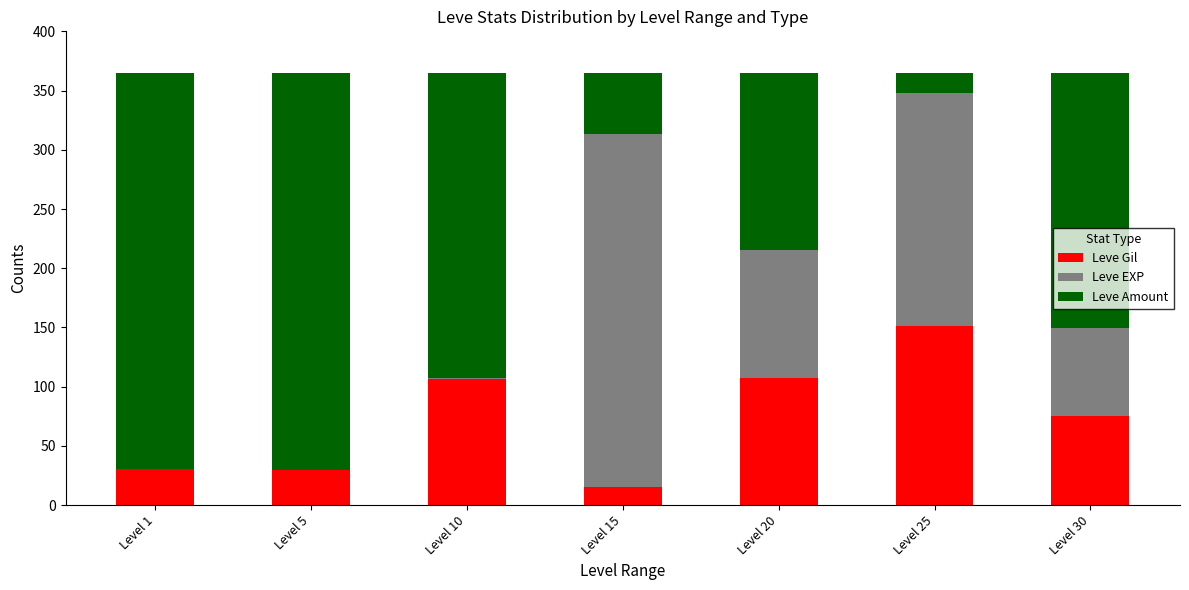

What is the total value across all series at Level 20?

365.0